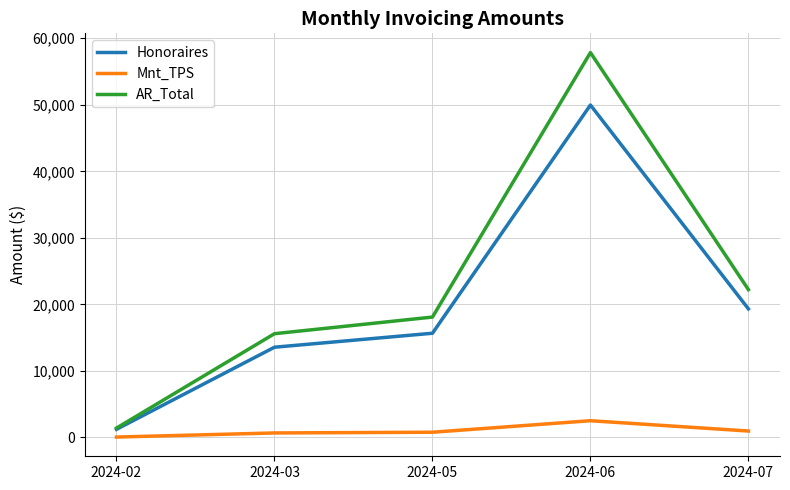

Which series has the largest total across all categories?

AR_Total